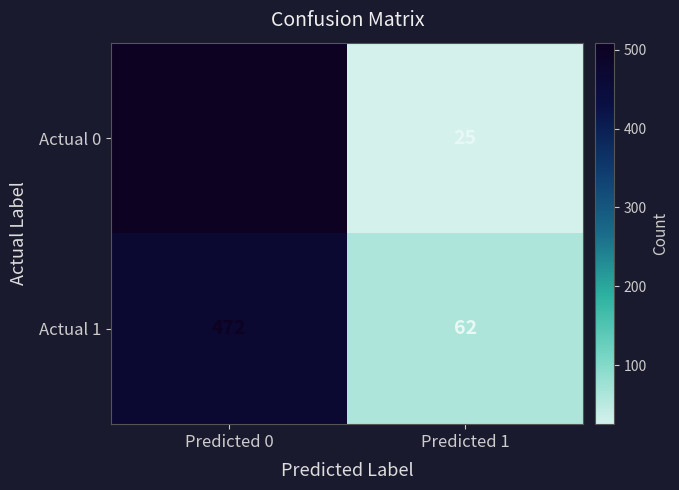

What is the maximum value for Actual 1?

472